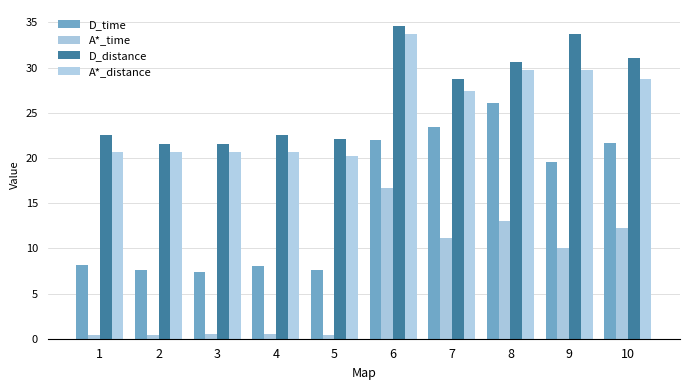

What is the difference between the highest and lowest values at 4?

22.0